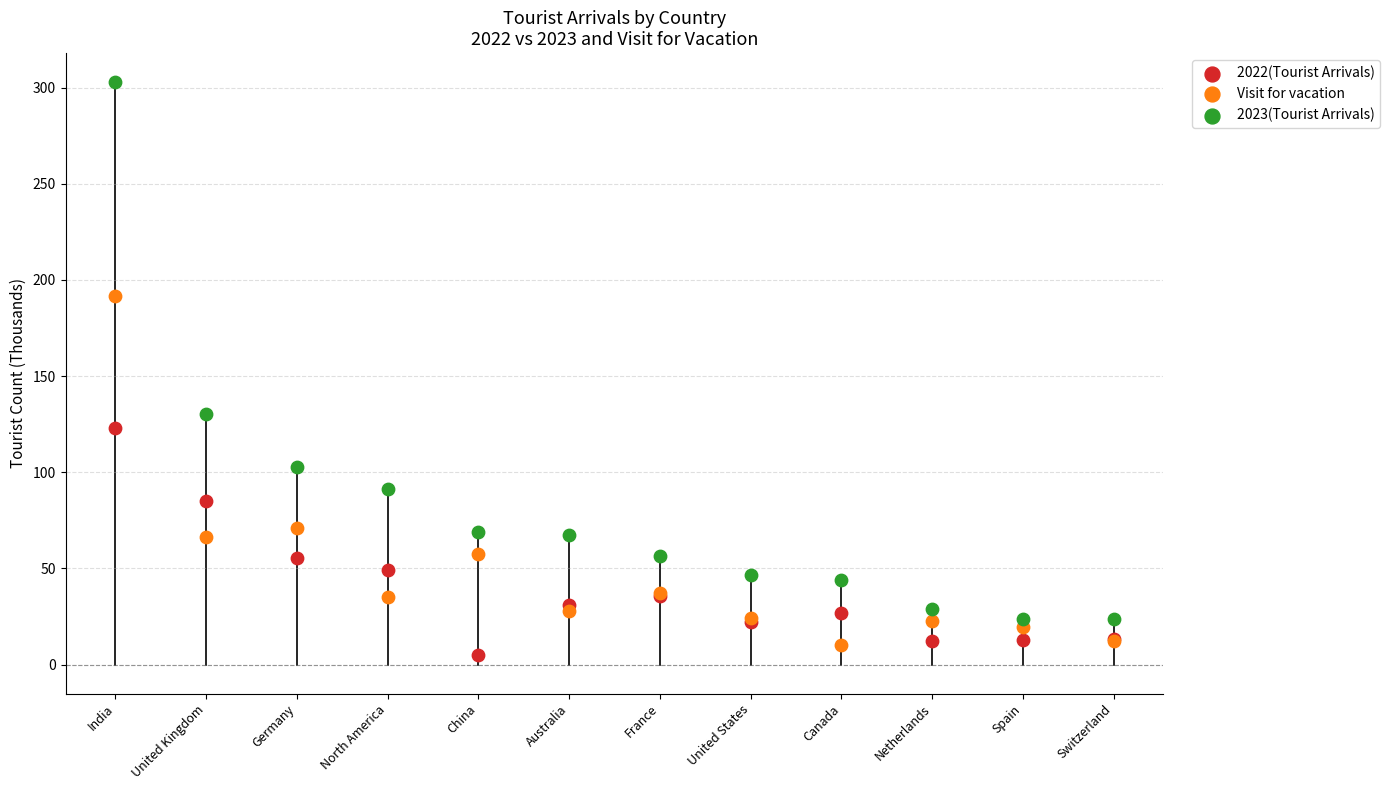

Which series reaches the maximum Y coordinate?

2023(Tourist Arrivals)